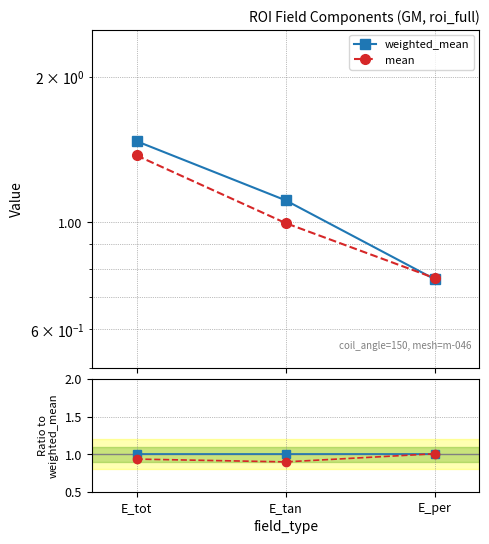

How many lines are shown in the chart?

4